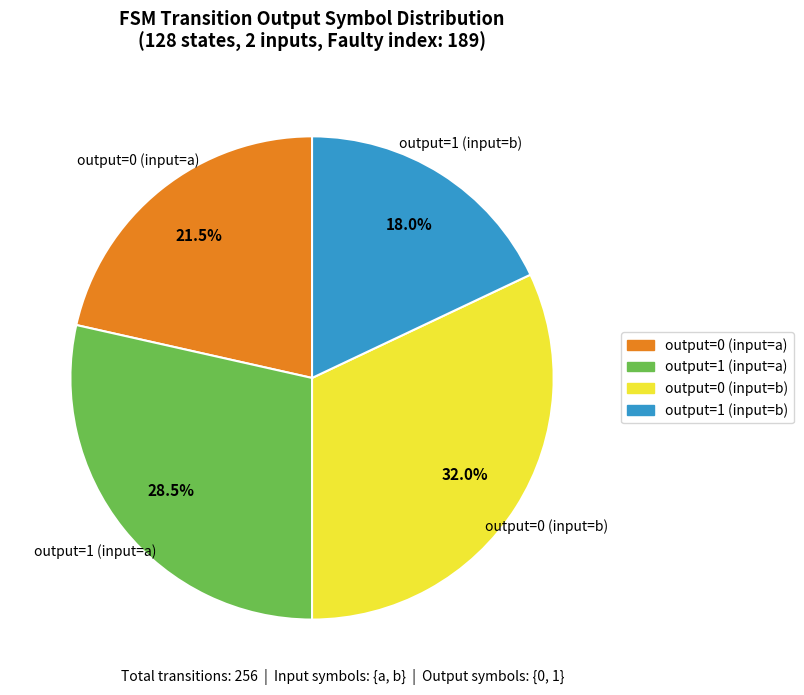

How many slices are in this pie chart?

4